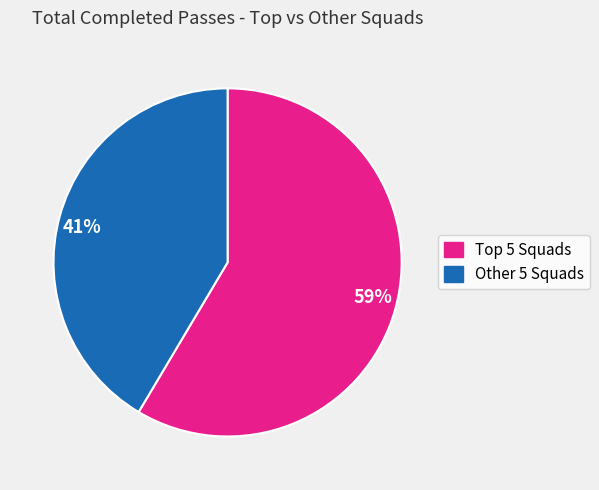

Is the sum of 59% and 41% greater than half?

Yes